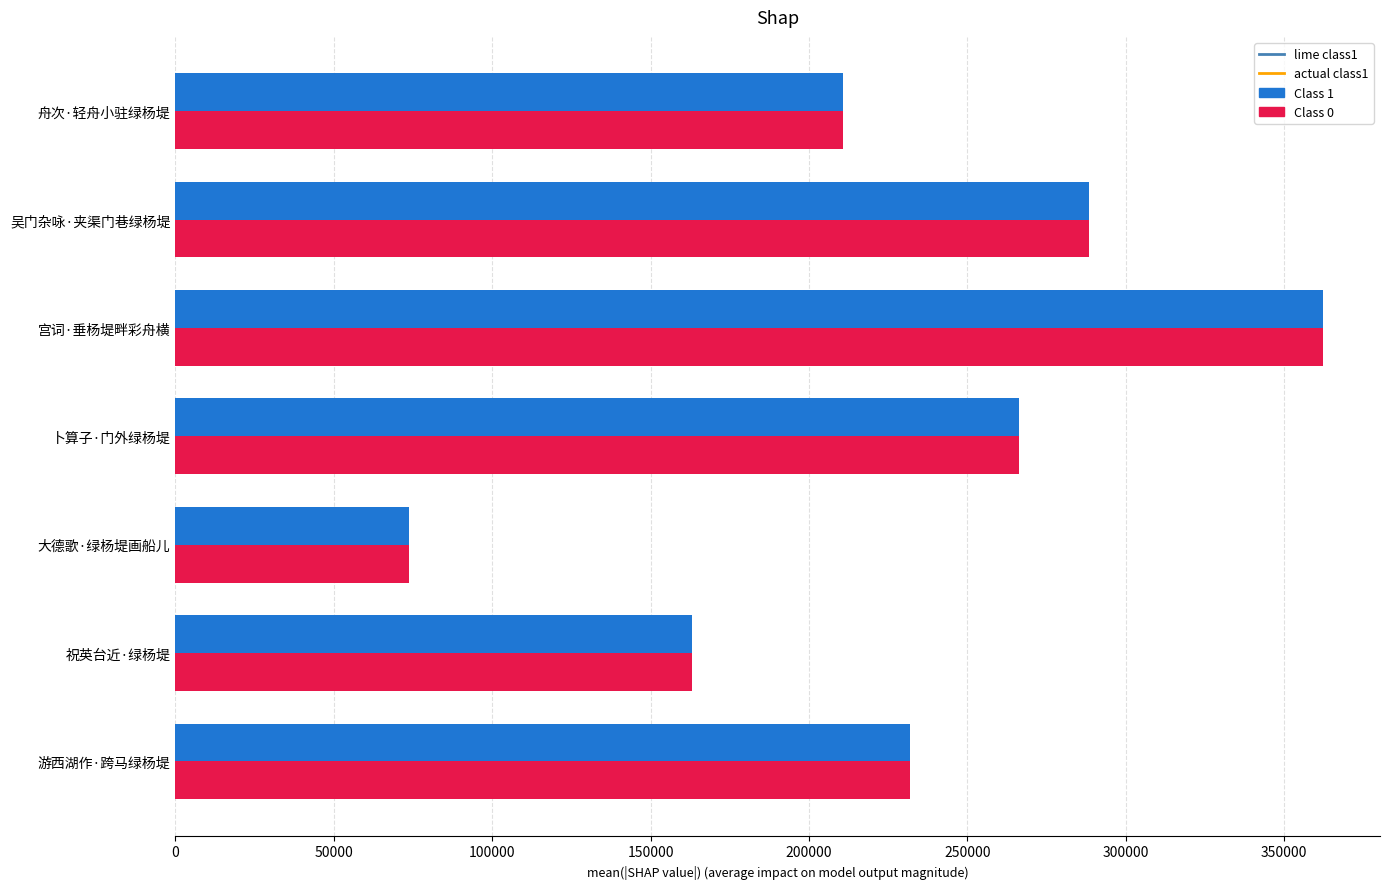

Is it true that Class 0 equals 288249 at 吴门杂咏·夹渠门巷绿杨堤?

True